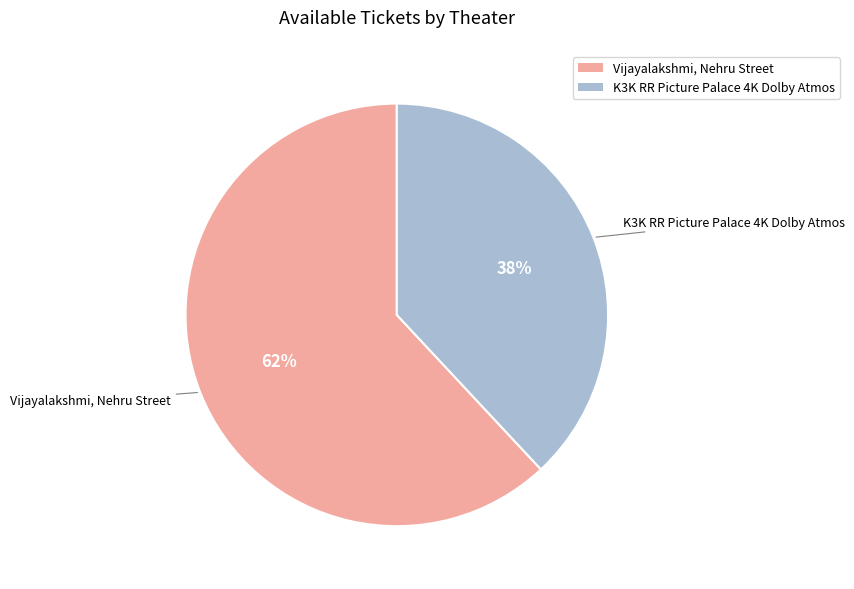

To the nearest percent, what percentage of the pie is Vijayalakshmi, Nehru Street?

62%